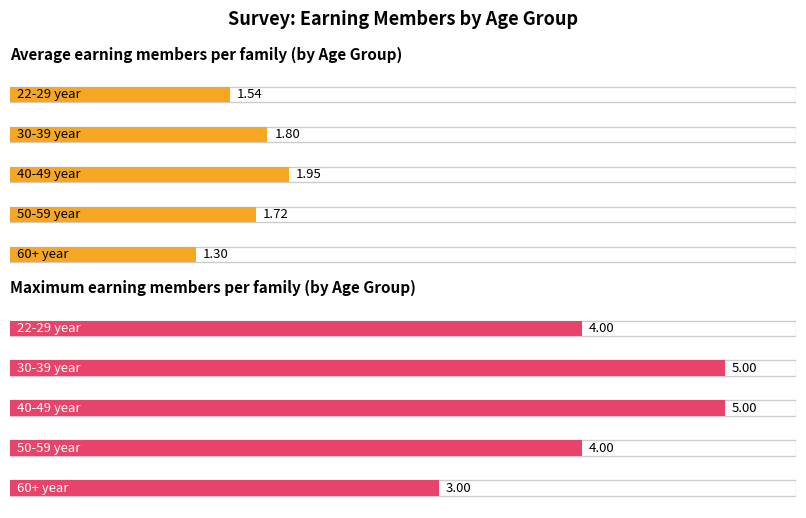

Between 40-49 year and 22-29 year, which is larger?

40-49 year